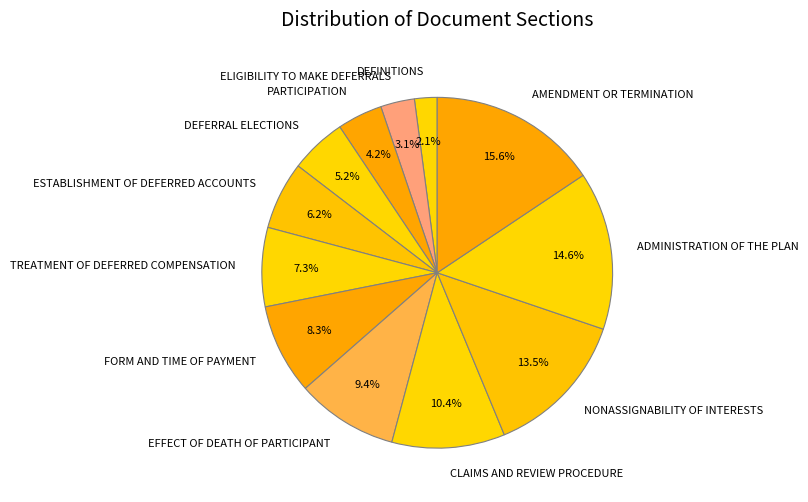

What is the ratio of the value at DEFINITIONS to the value at DEFERRAL ELECTIONS?

0.4